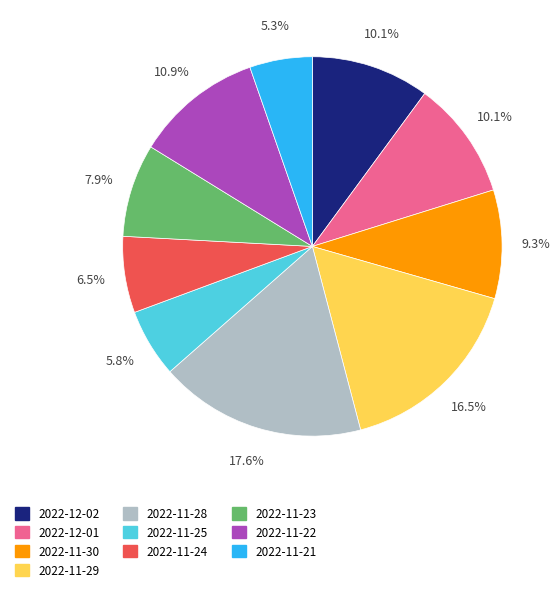

What is the largest slice in the pie chart?

2022-11-28